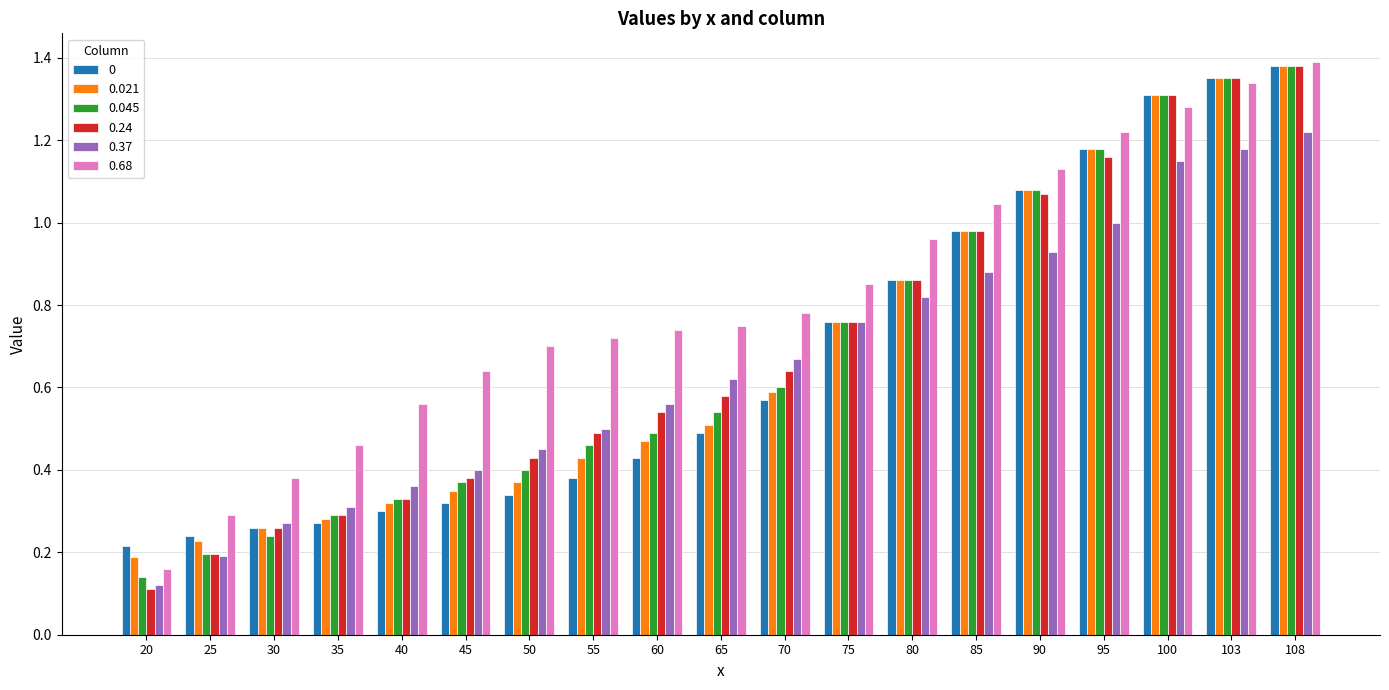

What is the sum of all 0.24 values?

13.1